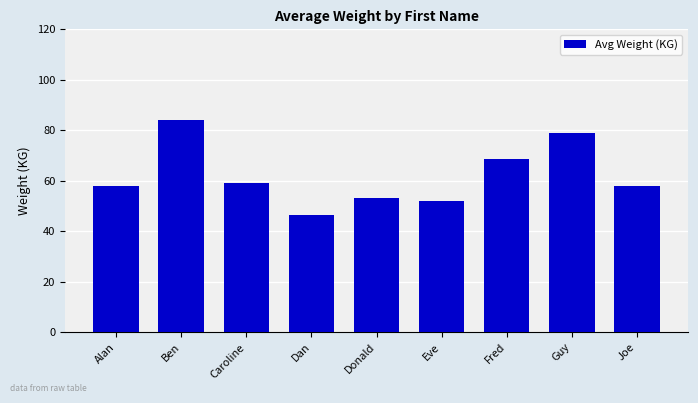

How many data points does each series have?

9